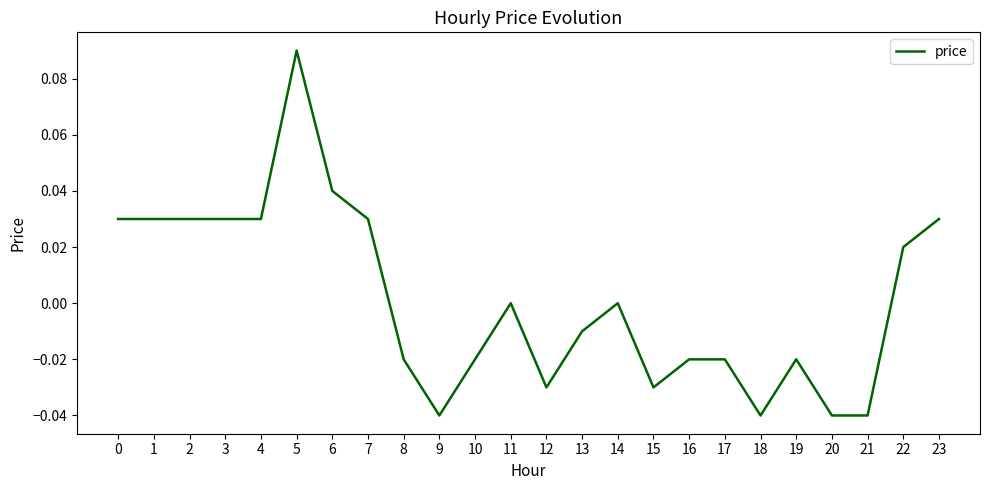

True or false: the data has more than 2 interior local peaks.

True